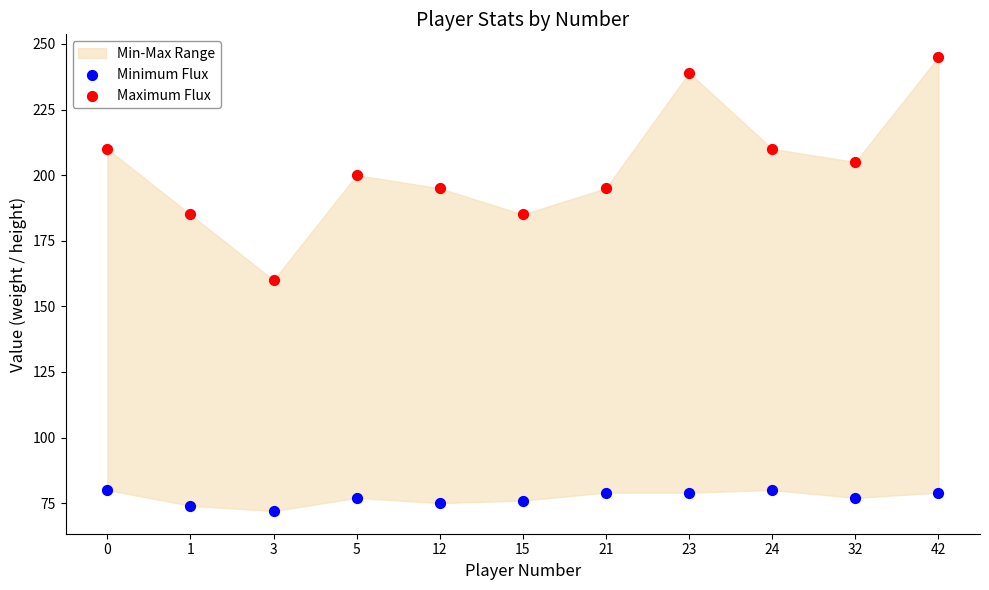

Across all series, what Y value is closest to 158?

160